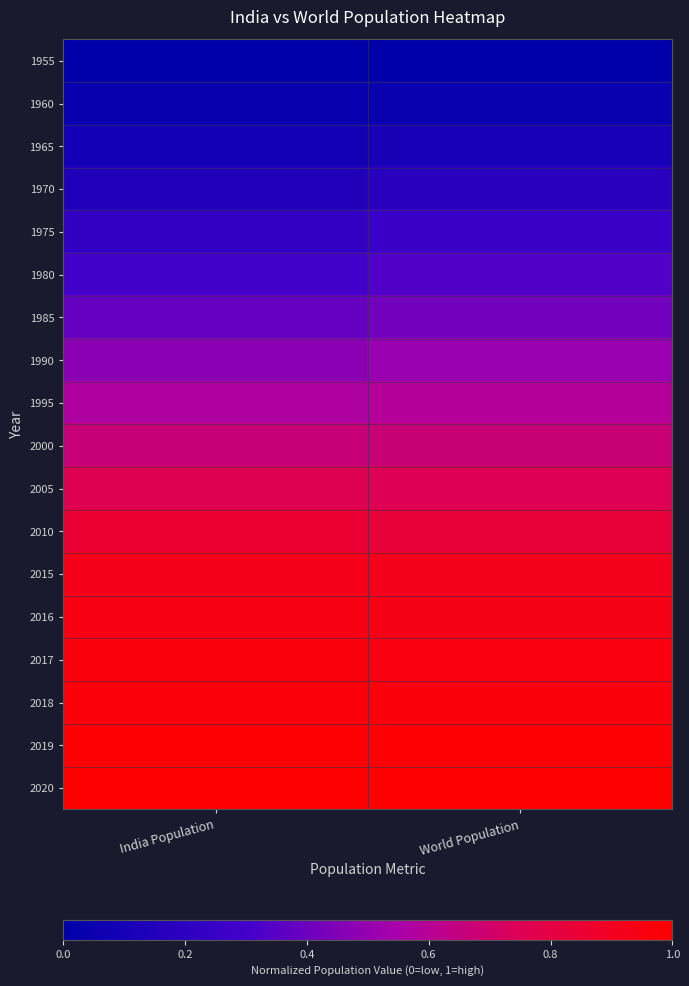

What is the total value across all series at World Population?

10.5